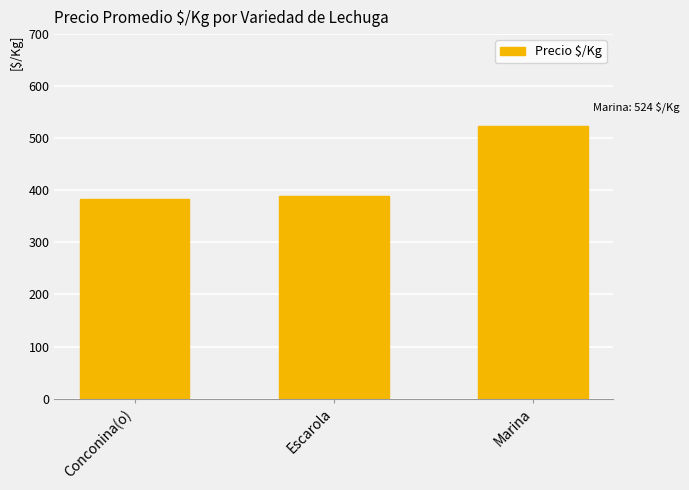

Reading left to right, extract all data points from this chart.

Conconina(o)=383	Escarola=389	Marina=524